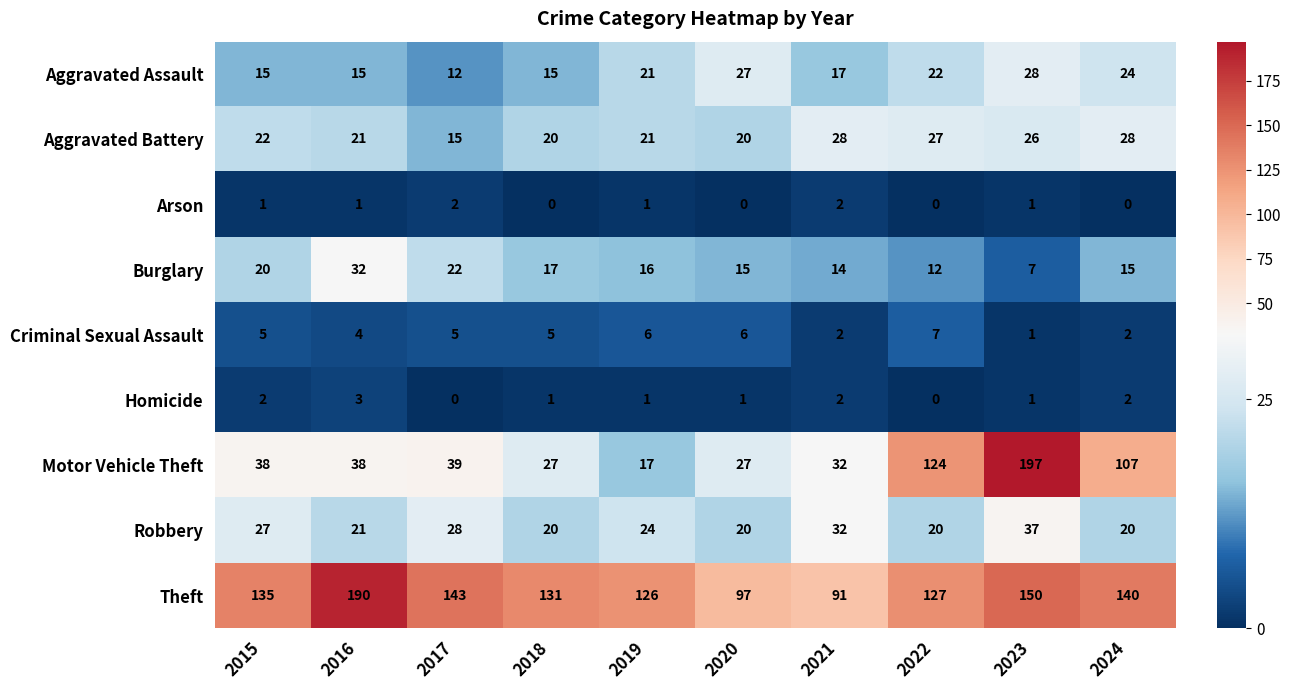

Is it true that Aggravated Assault equals 12 at 2017?

True